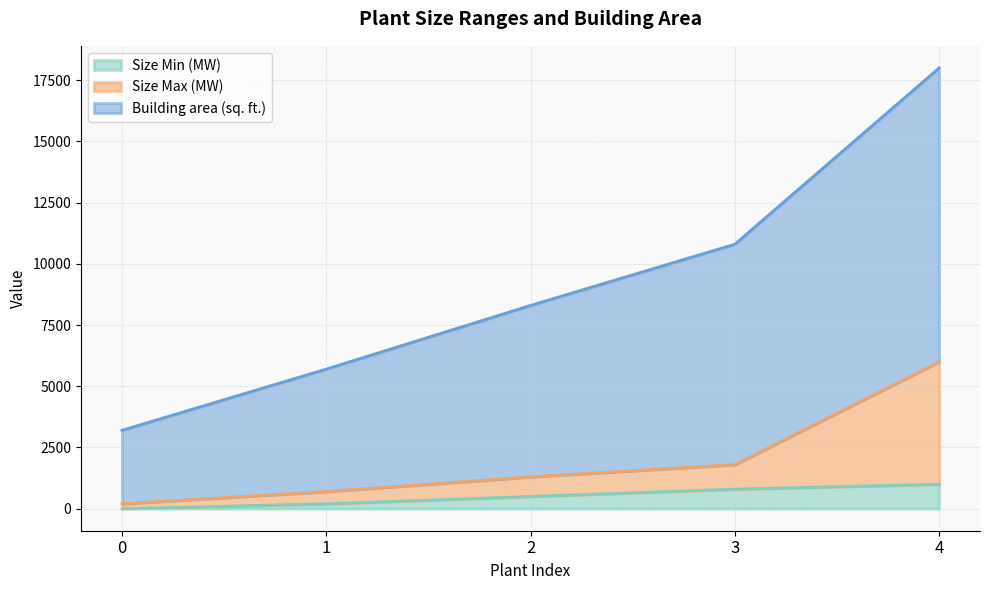

True or false: Size Min (MW) and Building area (sq. ft.) cross at least once.

False